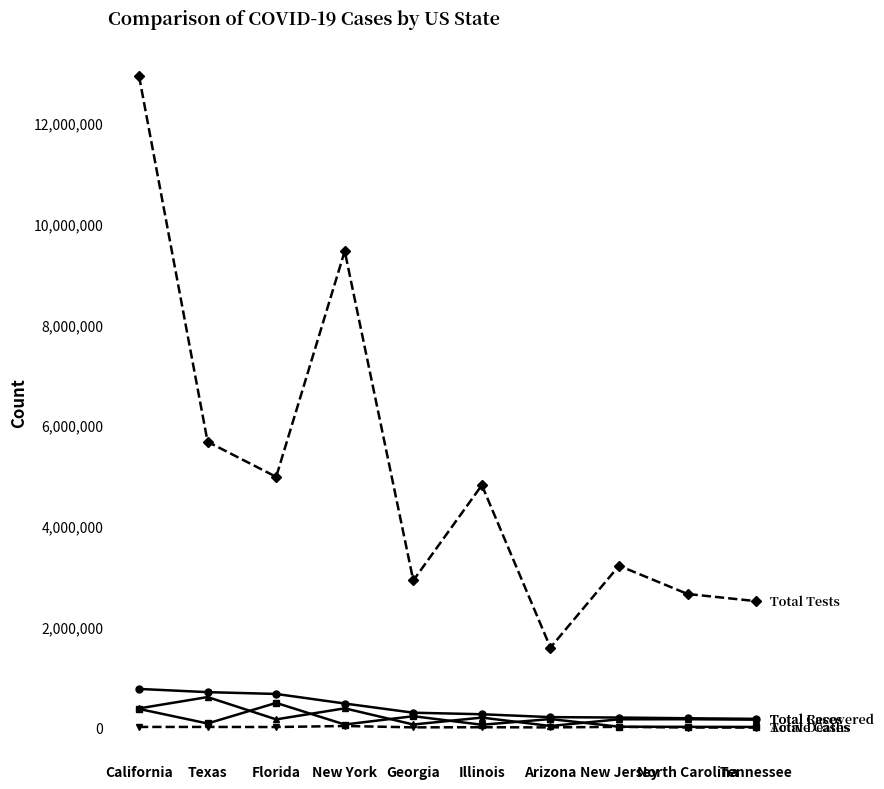

What is the maximum value shown in the chart?

12928170